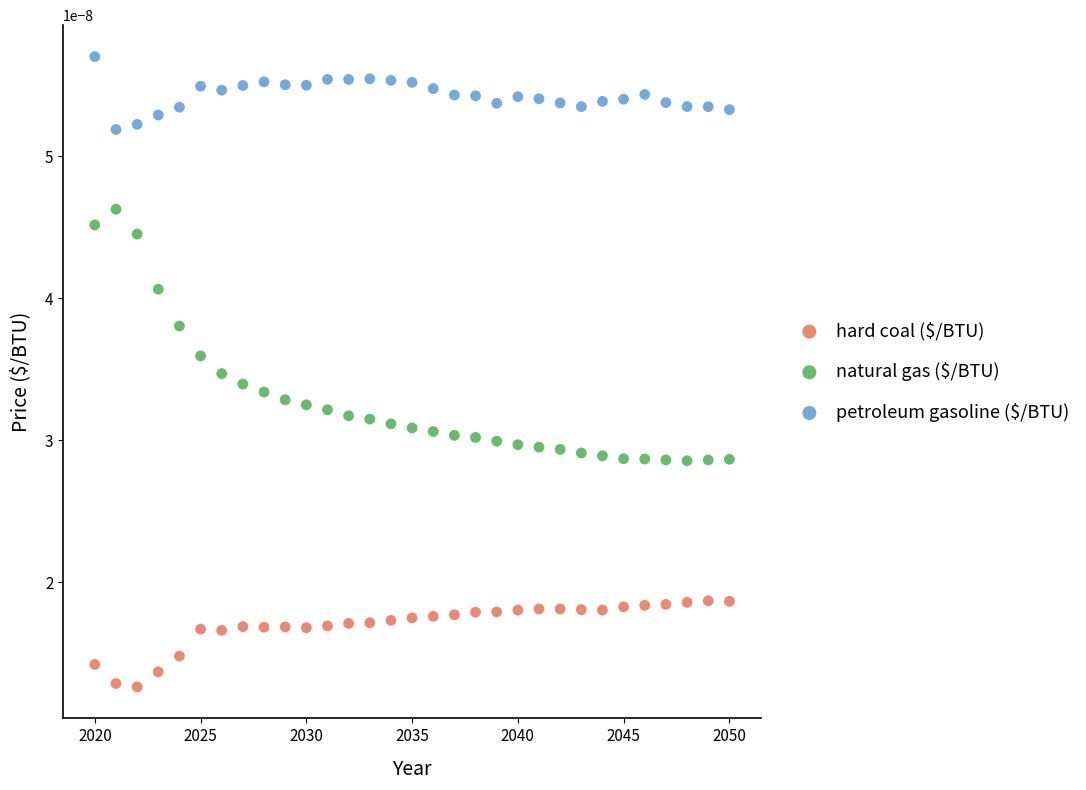

Which series reaches the minimum Y coordinate?

hard coal ($/BTU)